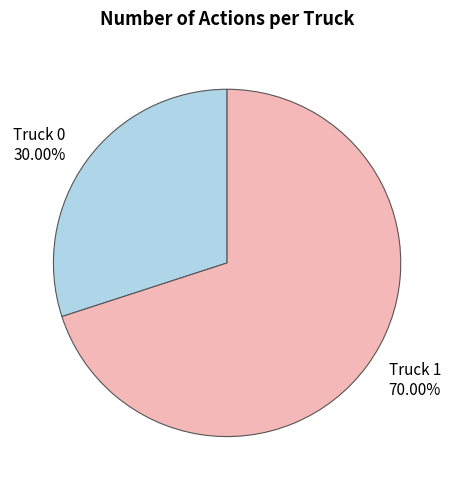

To the nearest percent, what portion does Truck 1 represent?

70%